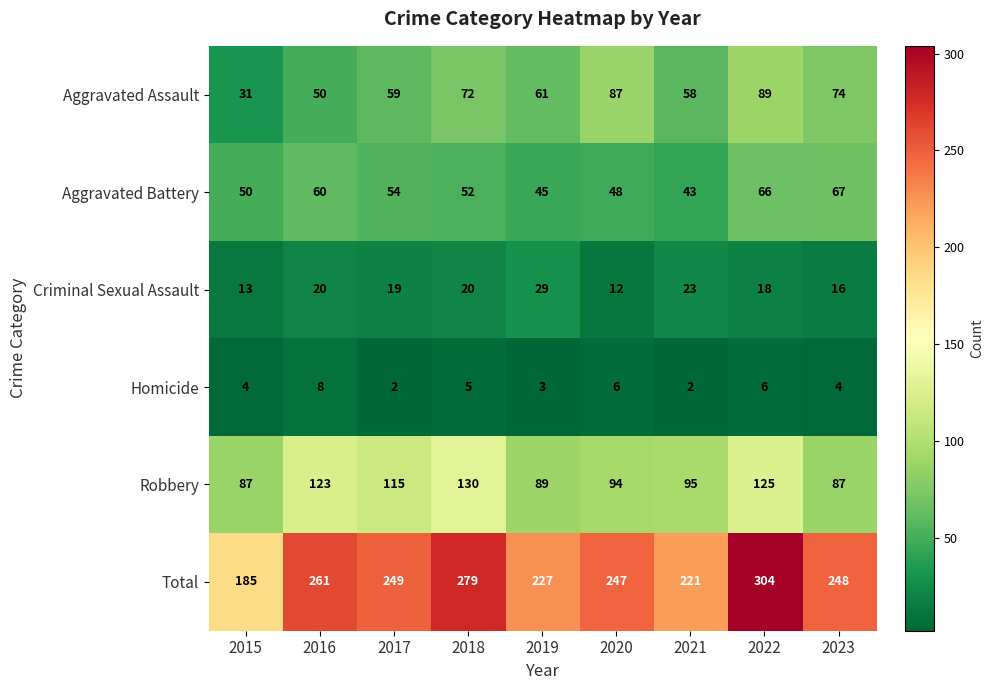

The value of Aggravated Battery at 2015 is 50. True or false?

True